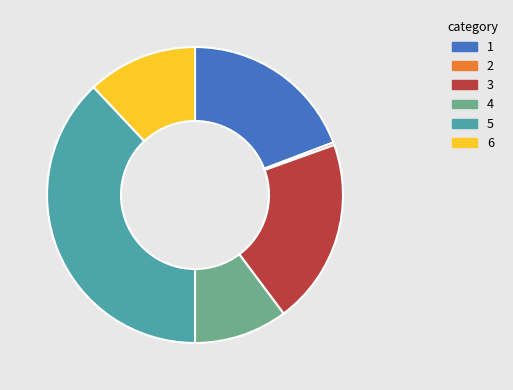

Is there a majority slice in this chart?

No